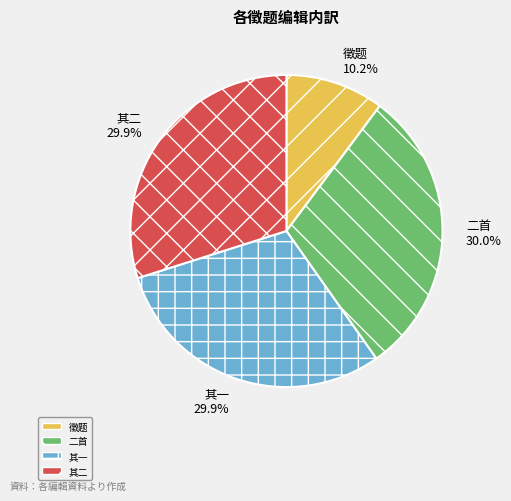

Does any single category account for the majority?

No